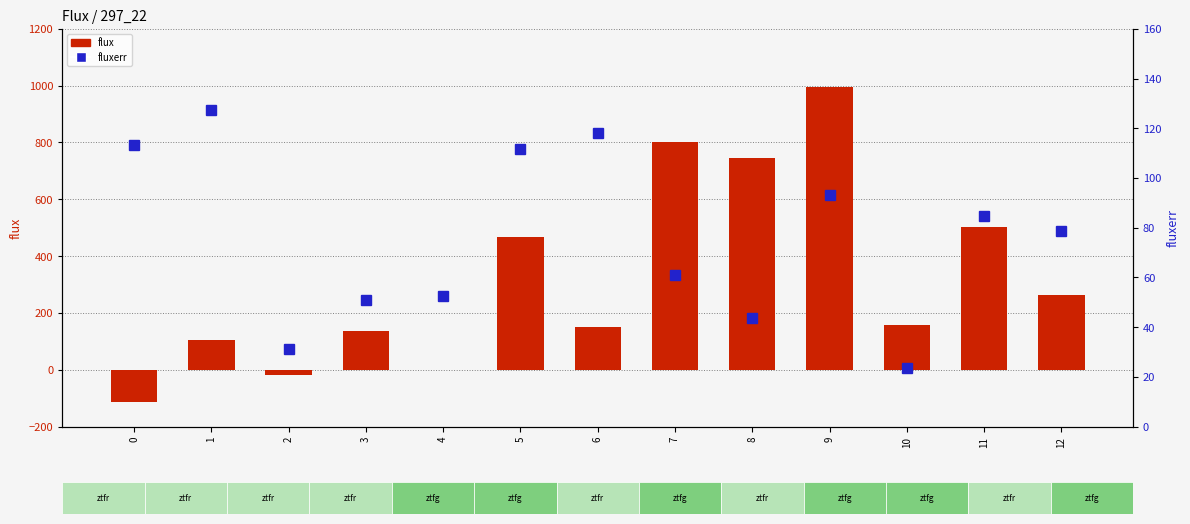

Reading left to right, list all the values displayed in this chart.

flux: -113.6	105.7	-18.7	136.0	-0.2	468.3	150.3	801.4	745.9	994.4	156.9	502.0	263.7
fluxerr: 113.5	127.2	31.3	50.9	52.6	111.5	117.9	60.9	43.6	93.3	23.6	84.8	78.8